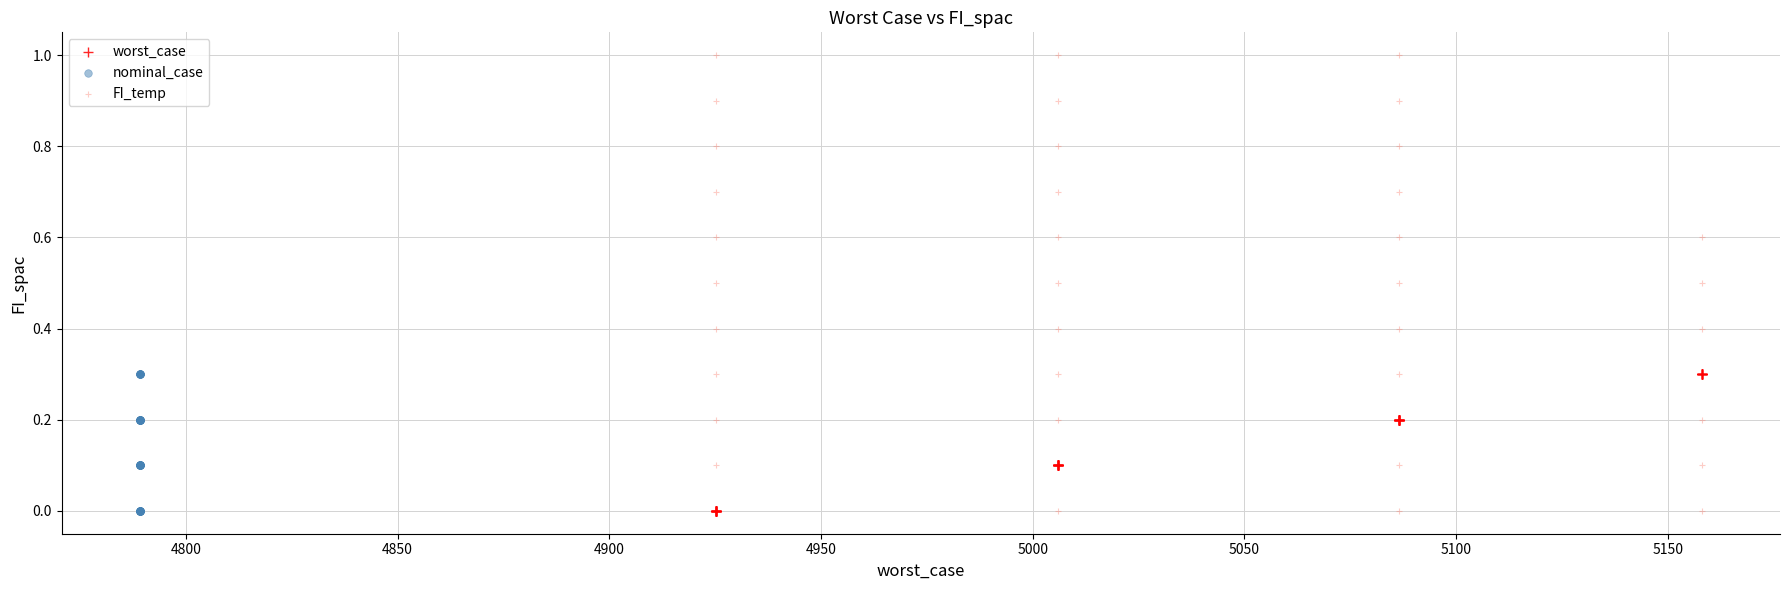

Which series contains the highest Y value?

FI_temp